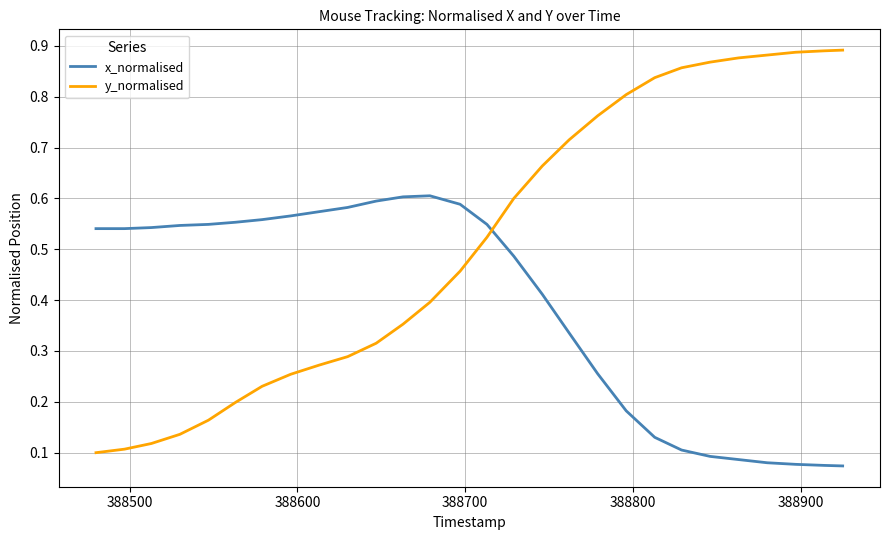

Which series has the largest range (max minus min)?

y_normalised